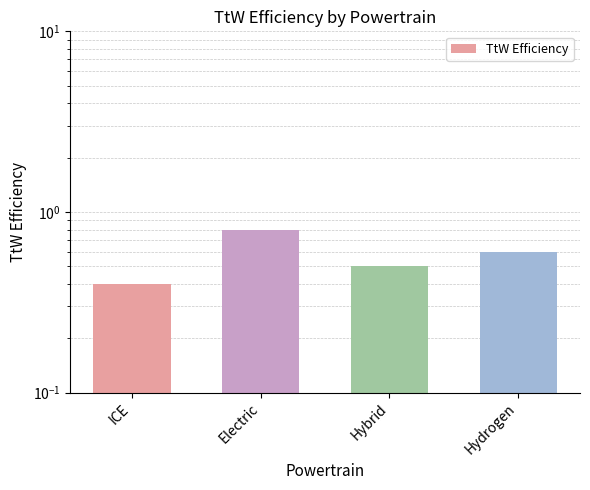

The chart shows a value of 0.1 at ICE. True or false?

False